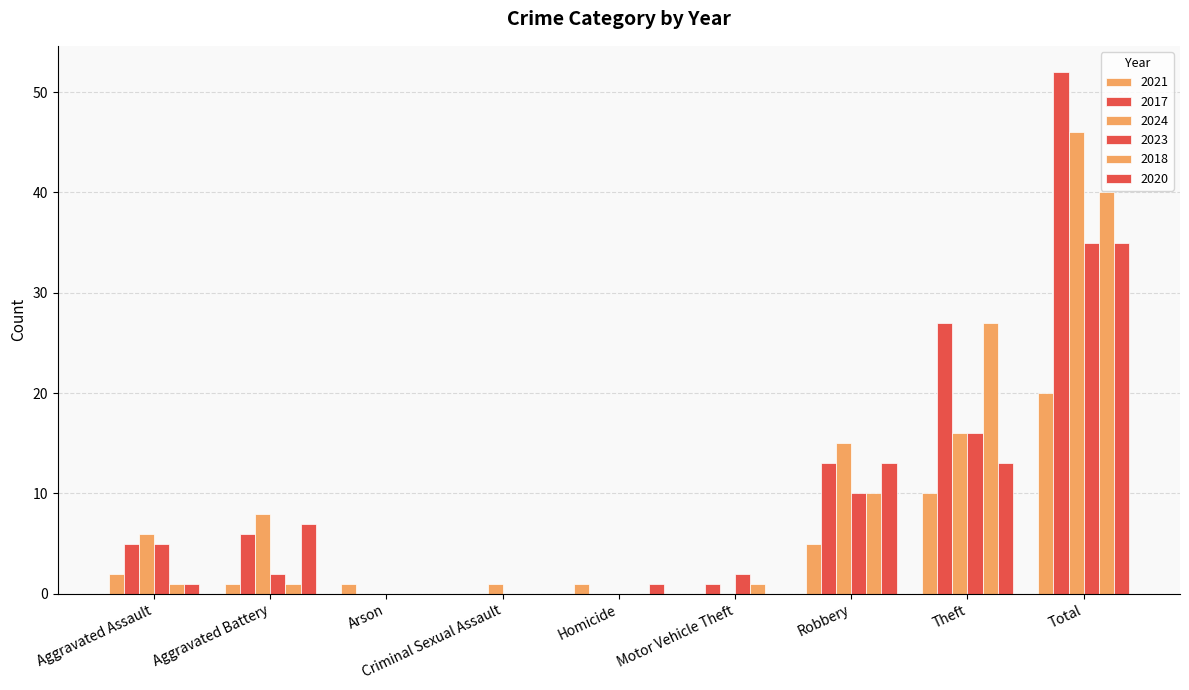

Are the bars grouped side by side (vs. stacked)?

Yes